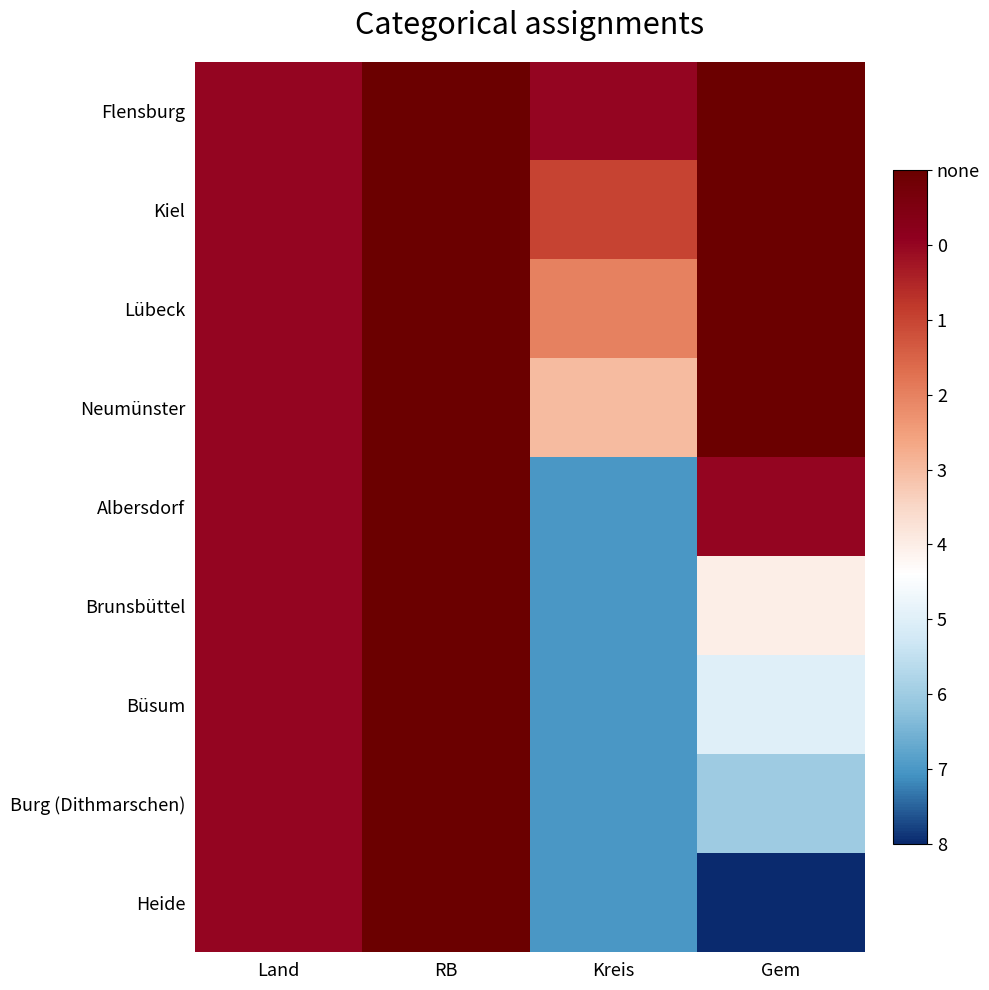

What is the maximum value shown in the chart?

9